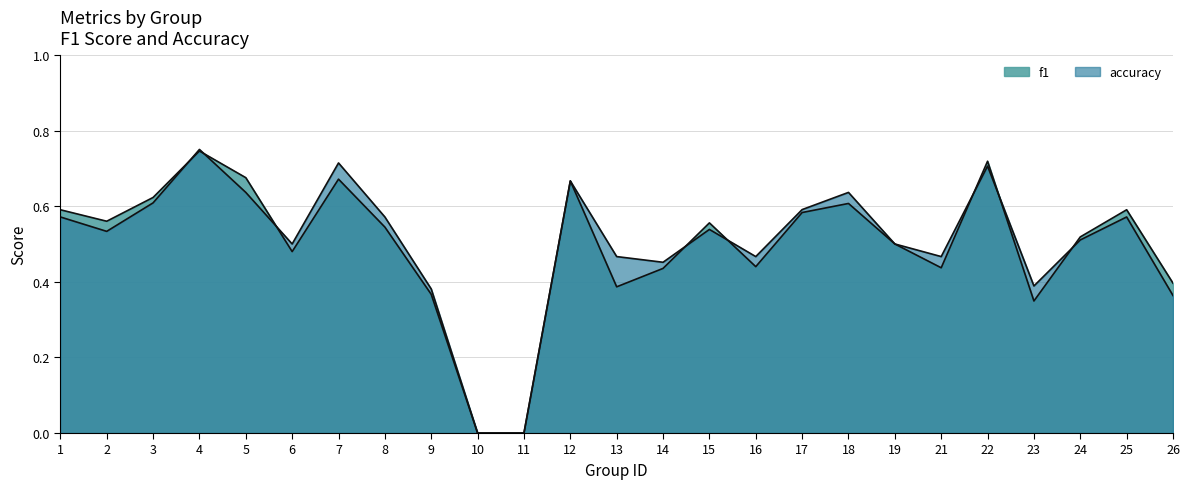

Count the number of data series in this chart.

2